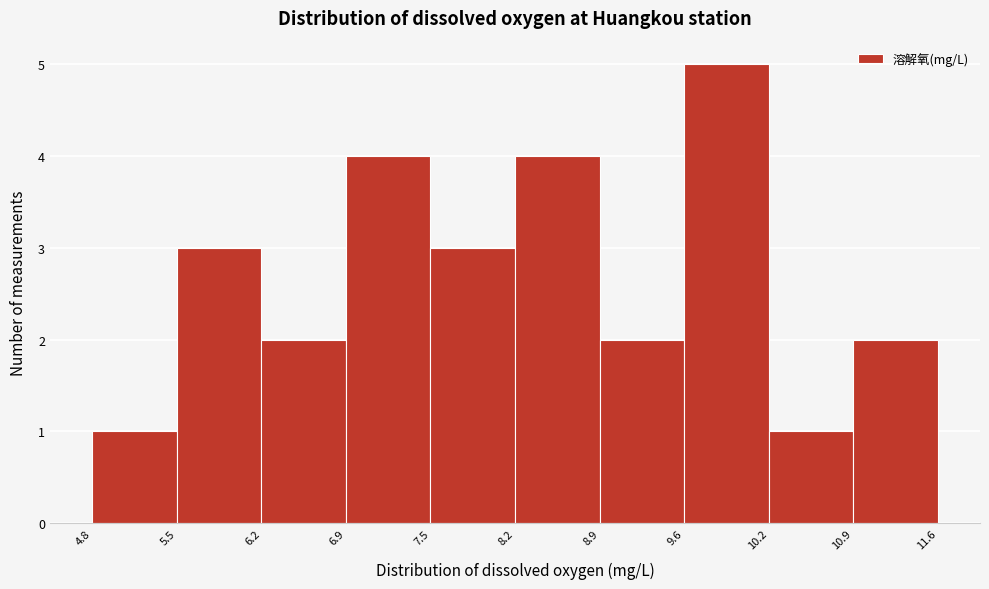

Which range on the x-axis has the tallest bar?

9.6 to 10.2